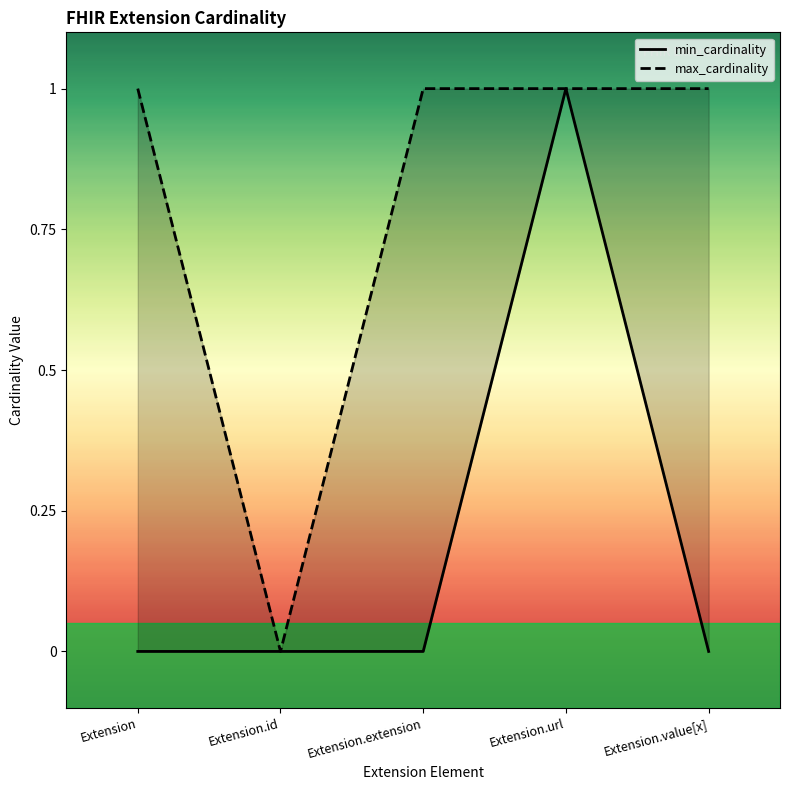

Is it true that min_cardinality equals 0 at Extension.extension?

True